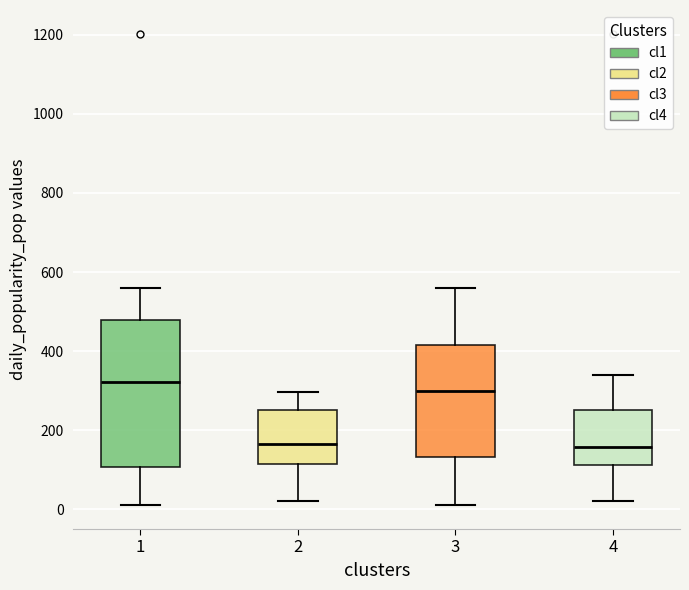

Comparing the boxes themselves (not the whiskers), which one is the tallest?

1